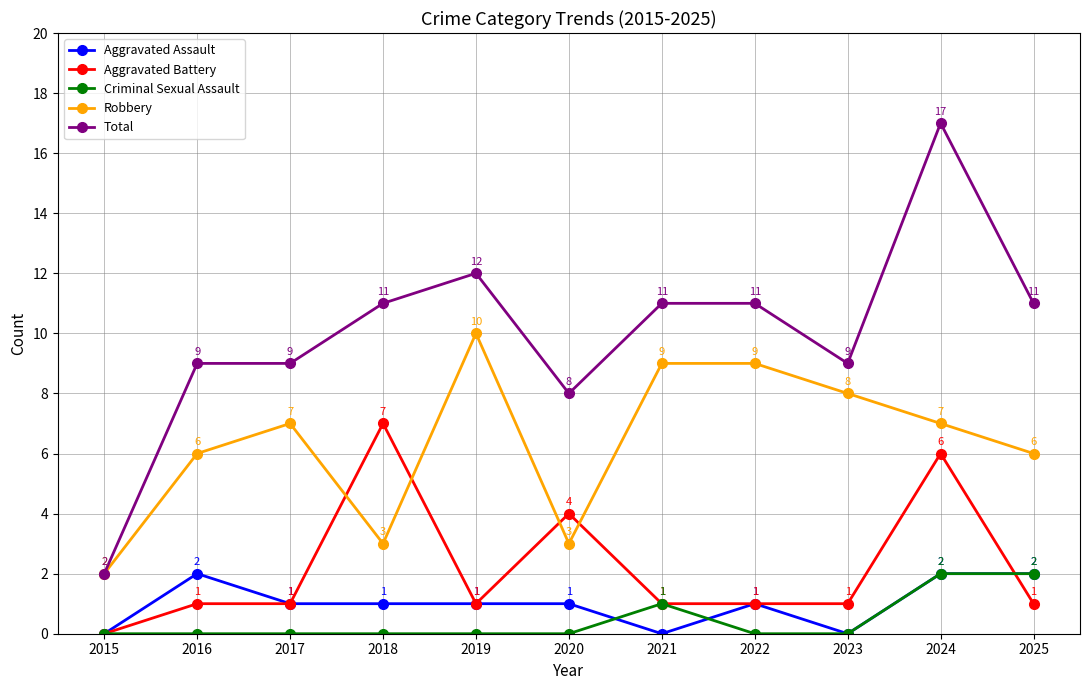

At 2020, list the series in order from smallest to largest.

Criminal Sexual Assault, Aggravated Assault, Robbery, Aggravated Battery, Total